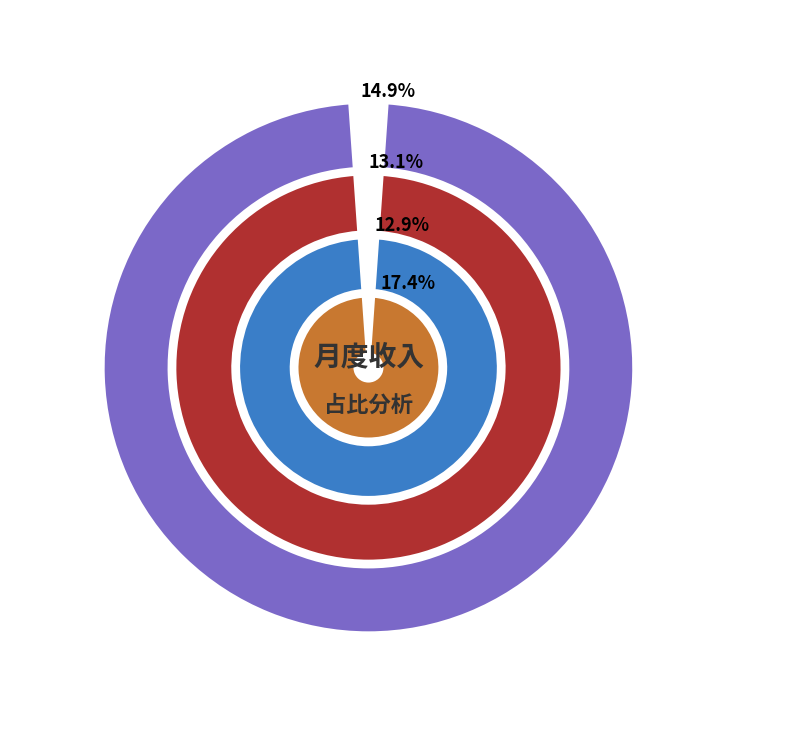

What is the smallest slice in the pie chart?

6月